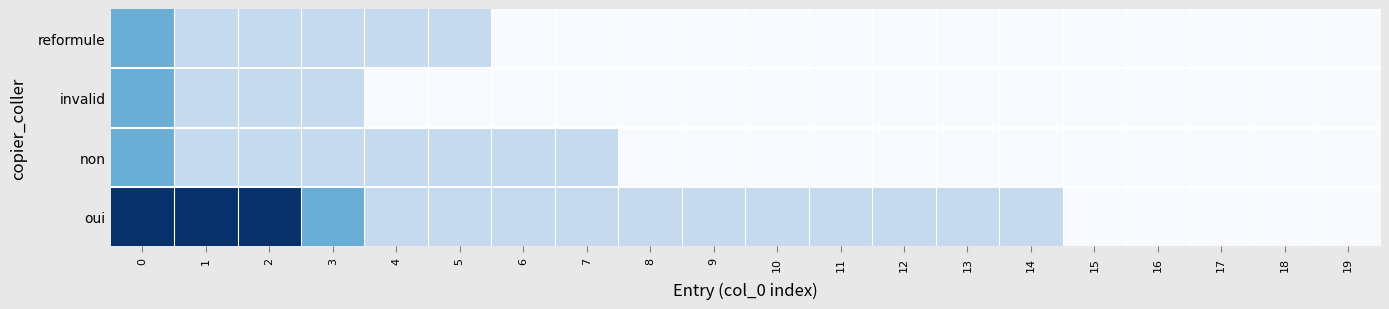

Reading right to left, what are all the values shown in this chart?

oui: 19=1	18=1	17=1	16=1	15=1	14=2	13=2	12=2	11=2	10=2	9=2	8=2	7=2	6=2	5=2	4=2	3=3	2=5	1=5	0=5
non: 19=1	18=1	17=1	16=1	15=1	14=1	13=1	12=1	11=1	10=1	9=1	8=1	7=2	6=2	5=2	4=2	3=2	2=2	1=2	0=3
invalid: 19=1	18=1	17=1	16=1	15=1	14=1	13=1	12=1	11=1	10=1	9=1	8=1	7=1	6=1	5=1	4=1	3=2	2=2	1=2	0=3
reformule: 19=1	18=1	17=1	16=1	15=1	14=1	13=1	12=1	11=1	10=1	9=1	8=1	7=1	6=1	5=2	4=2	3=2	2=2	1=2	0=3